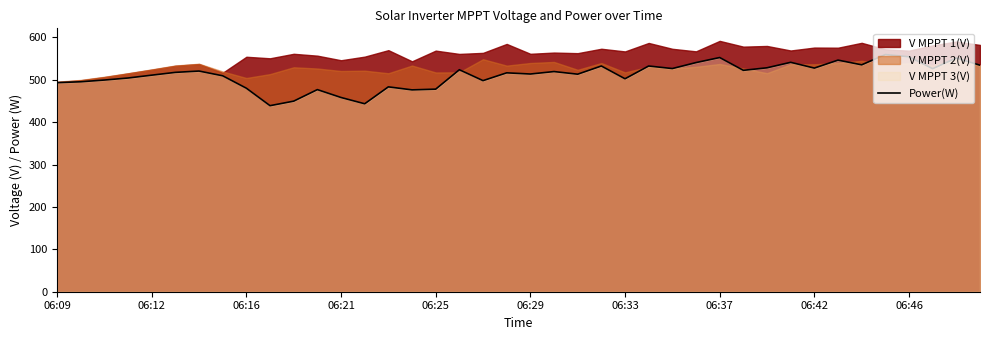

How many lines are shown in the chart?

1